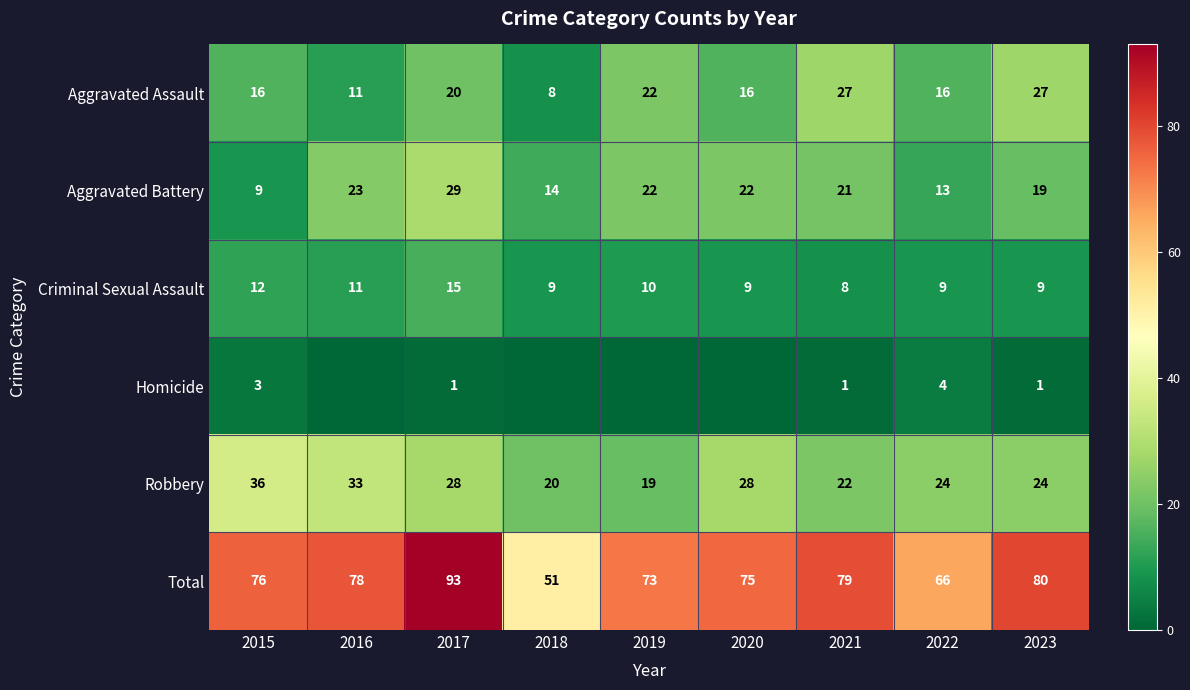

What is the spread (max minus min) of values at 2021?

78